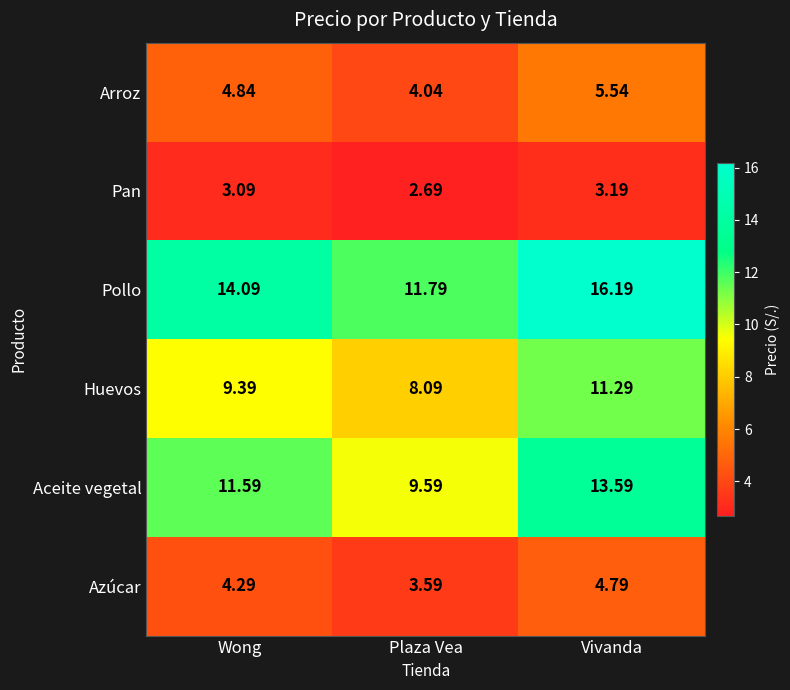

At which category is the sum across all series the highest?

Vivanda